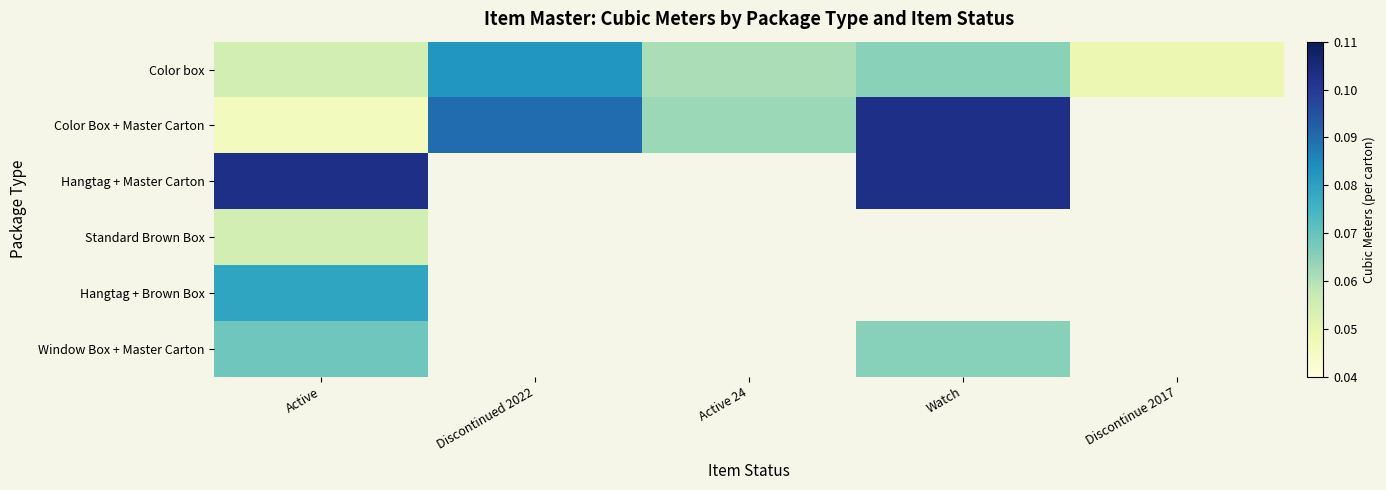

Count the Color box values in the range 0 to 1.

5